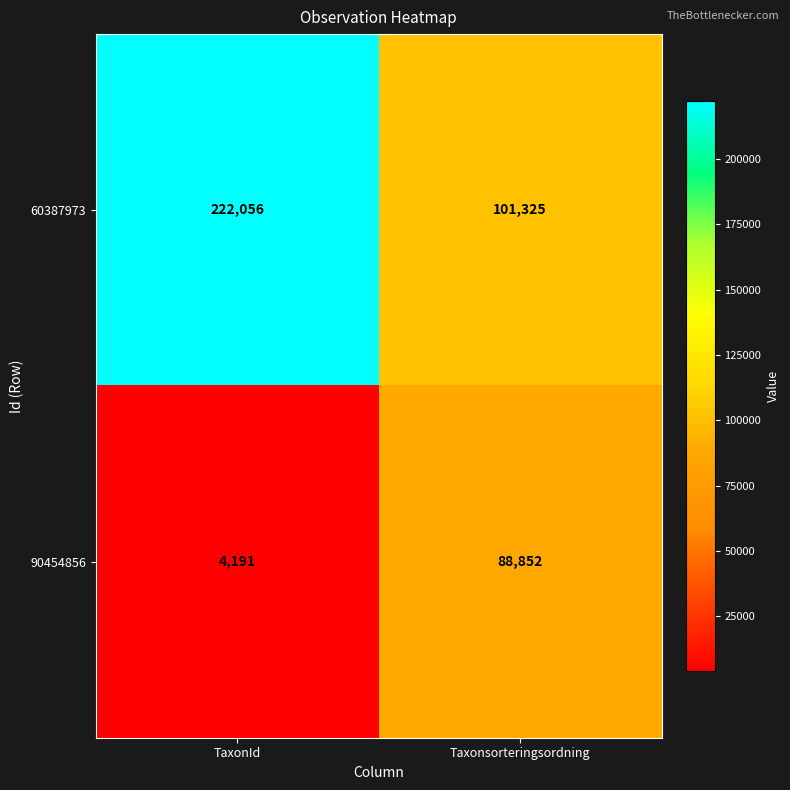

List the series in order of their peak value, highest first.

60387973, 90454856